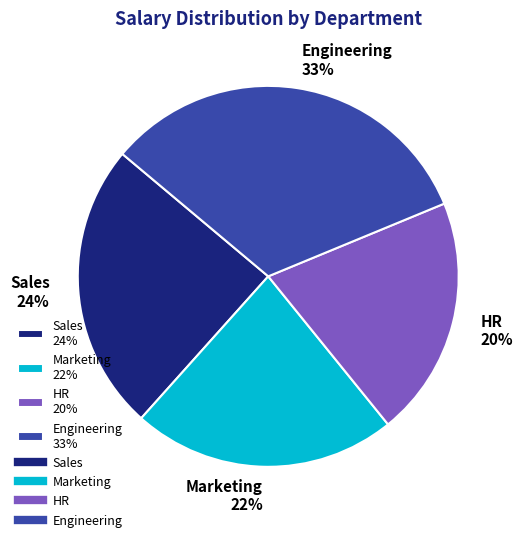

Is there any slice that represents more than half of the pie?

No